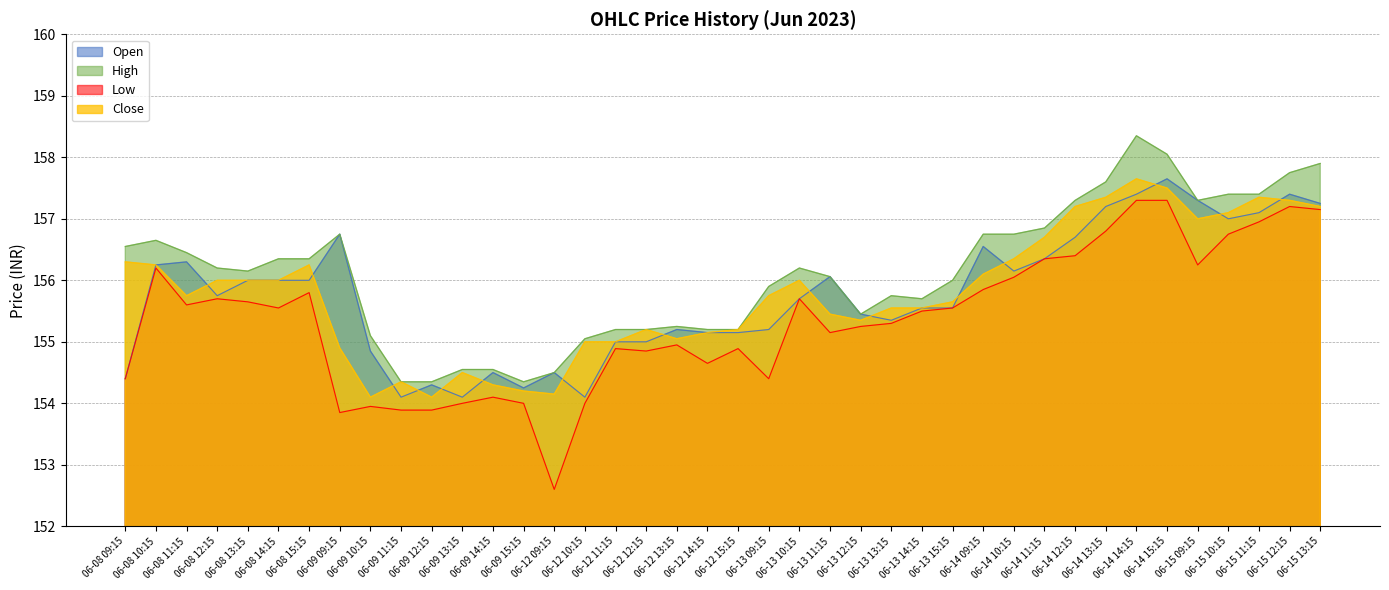

Which series has the widest spread of values?

Low